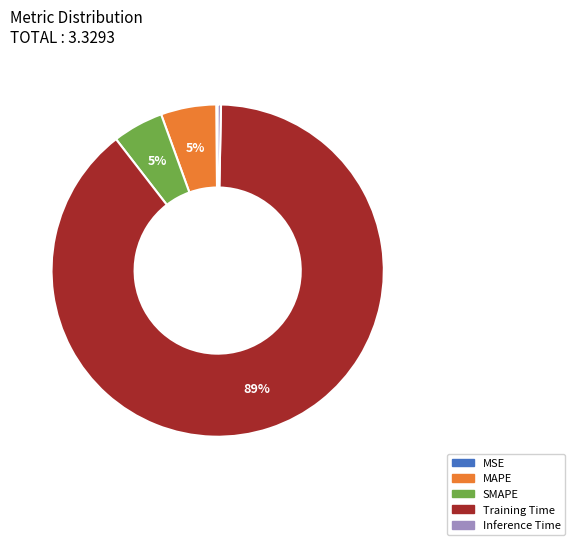

Combined, do Inference Time and Training Time account for over 50%?

Yes